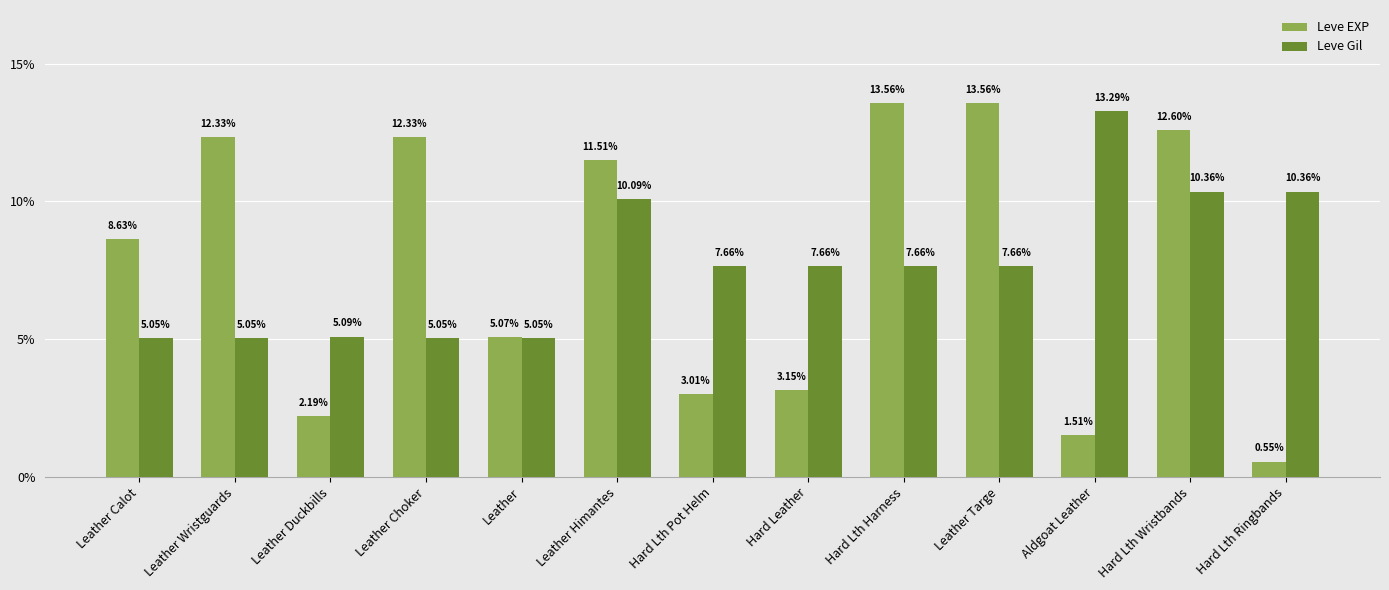

Rank the series at Hard Lth Pot Helm from lowest to highest value.

Leve EXP, Leve Gil